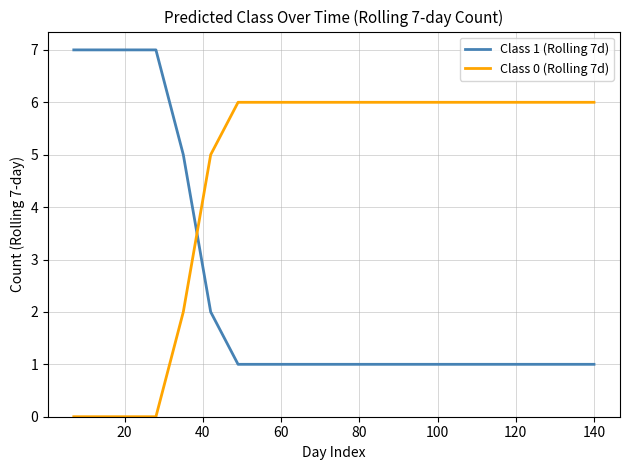

What is the greatest value displayed?

7